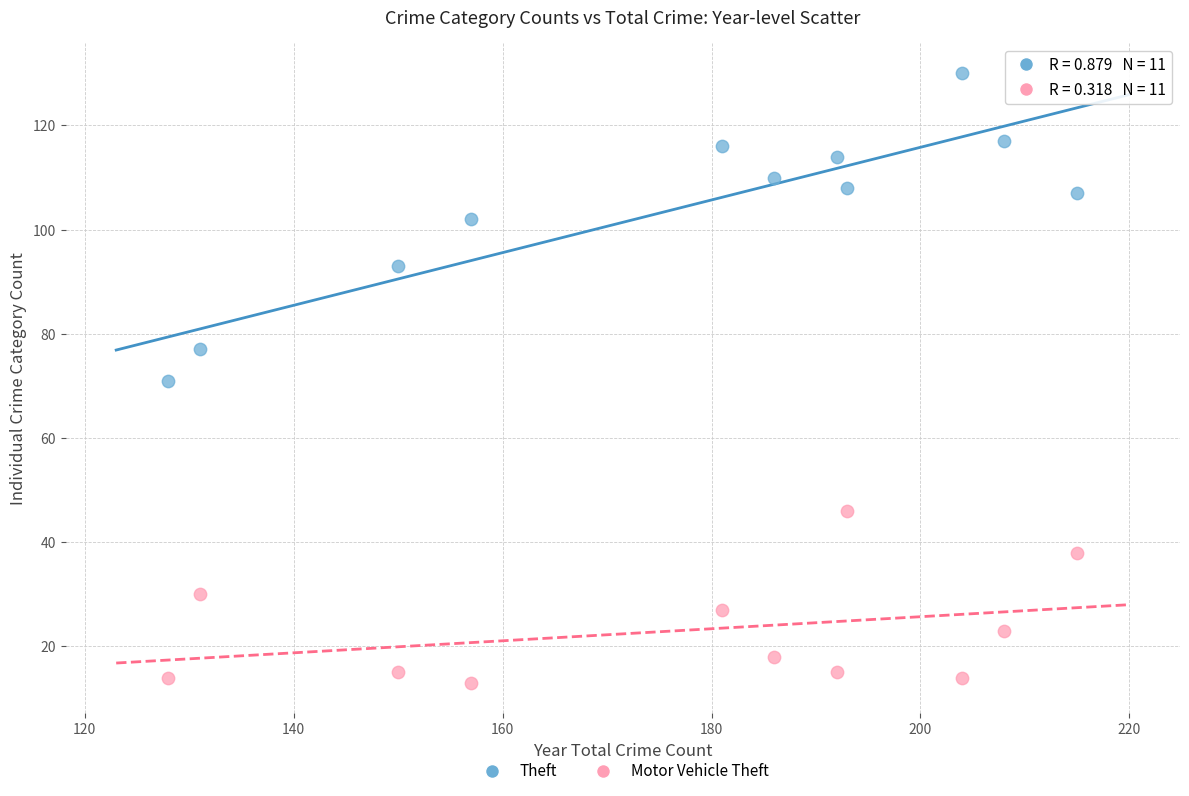

In the Theft series, what Y value is closest to 100?

102